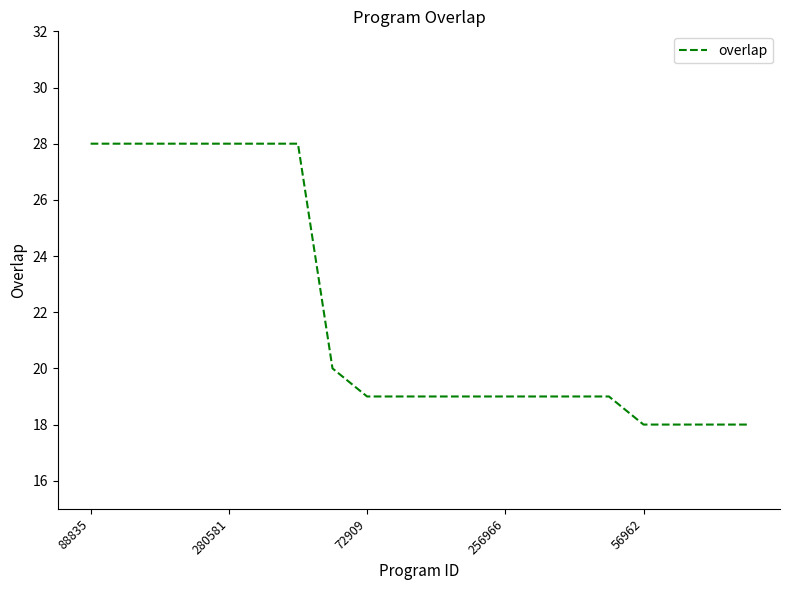

Reading left to right, what are all the values shown in this chart?

28	28	28	28	28	28	28	20	19	19	19	19	19	19	19	19	18	18	18	18